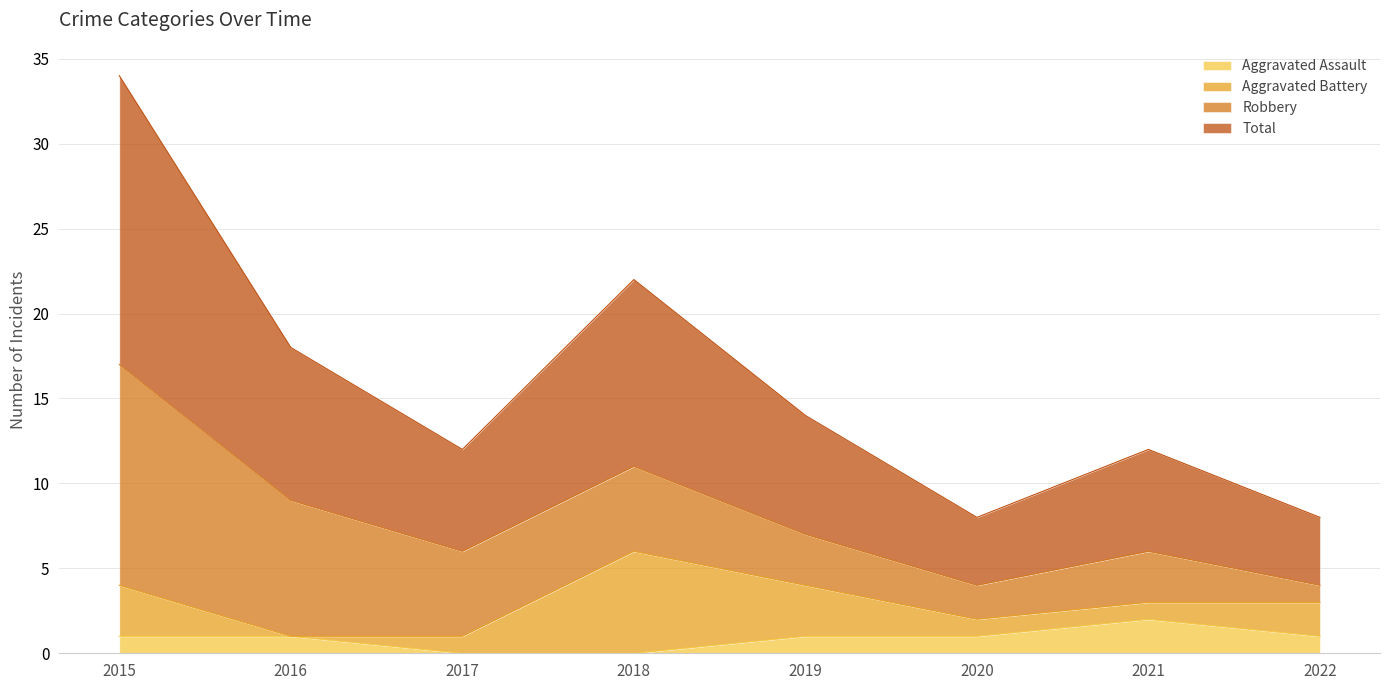

True or false: Aggravated Assault and Total intersect in this chart.

False